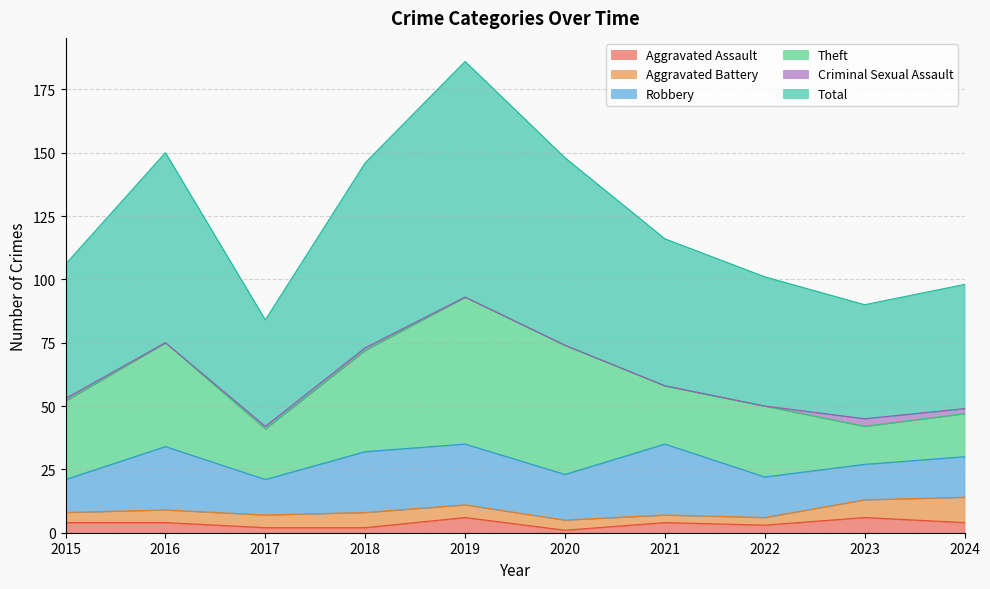

Count the number of data series in this chart.

6